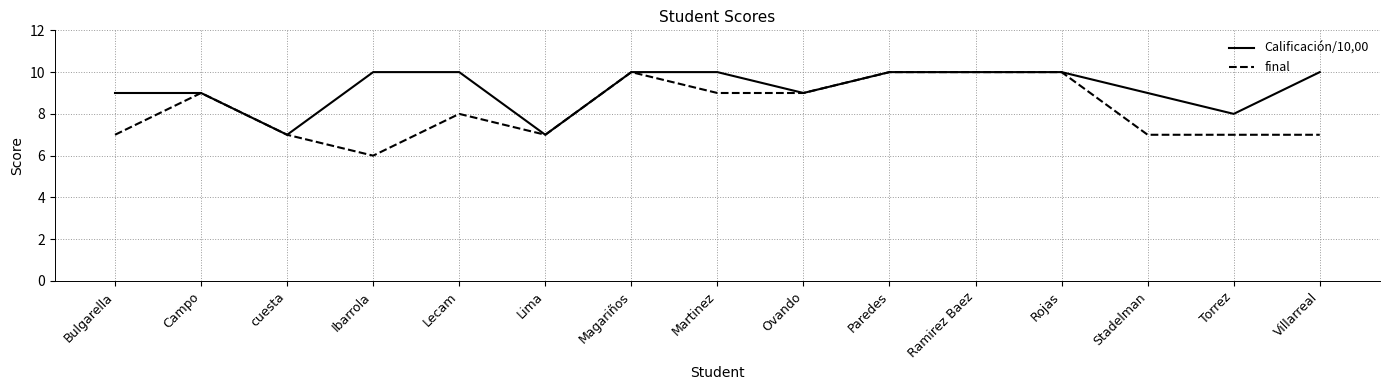

What is the minimum value for final?

6